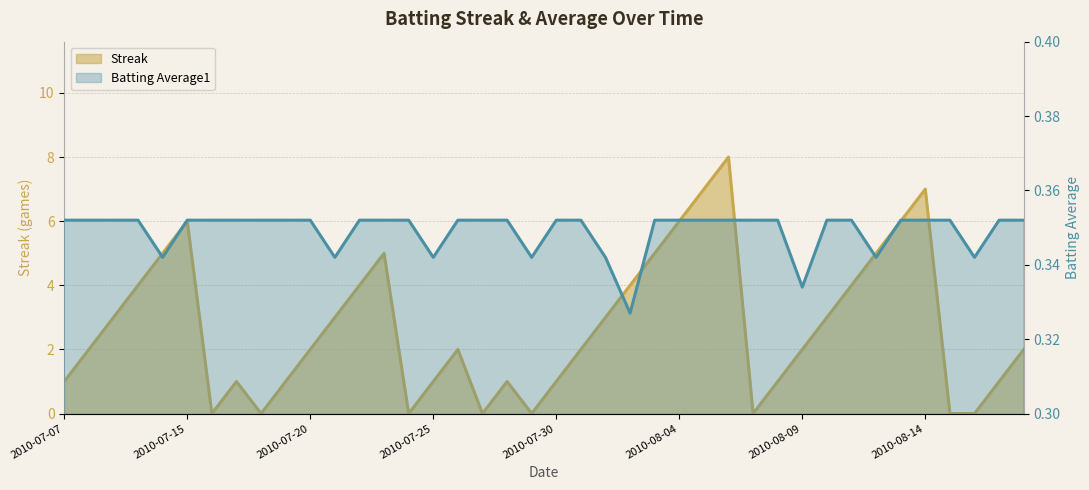

Reading left to right, what are all the values shown in this chart?

Streak: 2010-07-07=1.0	2010-07-08=2.0	2010-07-09=3.0	2010-07-10=4.0	2010-07-11=5.0	2010-07-15=6.0	2010-07-16=0.0	2010-07-17=1.0	2010-07-18=0.0	2010-07-19=1.0	2010-07-20=2.0	2010-07-21=3.0	2010-07-22=4.0	2010-07-23=5.0	2010-07-24=0.0	2010-07-25=1.0	2010-07-26=2.0	2010-07-27=0.0	2010-07-28=1.0	2010-07-29=0.0	2010-07-30=1.0	2010-07-31=2.0	2010-08-01=3.0	2010-08-02=4.0	2010-08-03=5.0	2010-08-04=6.0	2010-08-05=7.0	2010-08-06=8.0	2010-08-07=0.0	2010-08-08=1.0	2010-08-09=2.0	2010-08-10=3.0	2010-08-11=4.0	2010-08-12=5.0	2010-08-13=6.0	2010-08-14=7.0	2010-08-15=0.0	2010-08-16=0.0	2010-08-17=1.0	2010-08-18=2.0
Batting Average1: 2010-07-07=0.4	2010-07-08=0.4	2010-07-09=0.4	2010-07-10=0.4	2010-07-11=0.3	2010-07-15=0.4	2010-07-16=0.4	2010-07-17=0.4	2010-07-18=0.4	2010-07-19=0.4	2010-07-20=0.4	2010-07-21=0.3	2010-07-22=0.4	2010-07-23=0.4	2010-07-24=0.4	2010-07-25=0.3	2010-07-26=0.4	2010-07-27=0.4	2010-07-28=0.4	2010-07-29=0.3	2010-07-30=0.4	2010-07-31=0.4	2010-08-01=0.3	2010-08-02=0.3	2010-08-03=0.4	2010-08-04=0.4	2010-08-05=0.4	2010-08-06=0.4	2010-08-07=0.4	2010-08-08=0.4	2010-08-09=0.3	2010-08-10=0.4	2010-08-11=0.4	2010-08-12=0.3	2010-08-13=0.4	2010-08-14=0.4	2010-08-15=0.4	2010-08-16=0.3	2010-08-17=0.4	2010-08-18=0.4